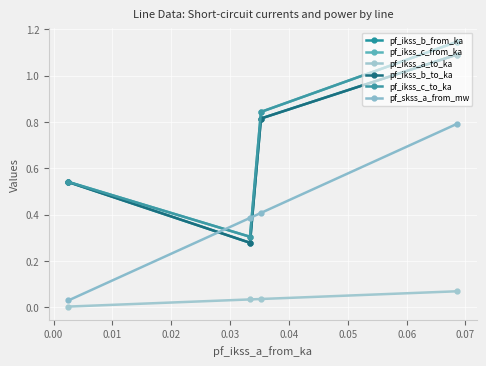

How many lines are shown in the chart?

6